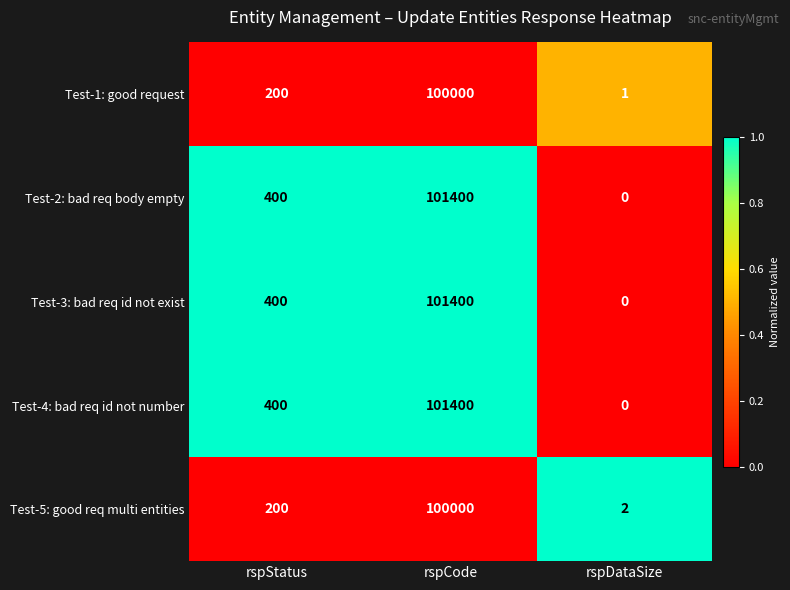

At how many categories does at least one series exceed 0?

3